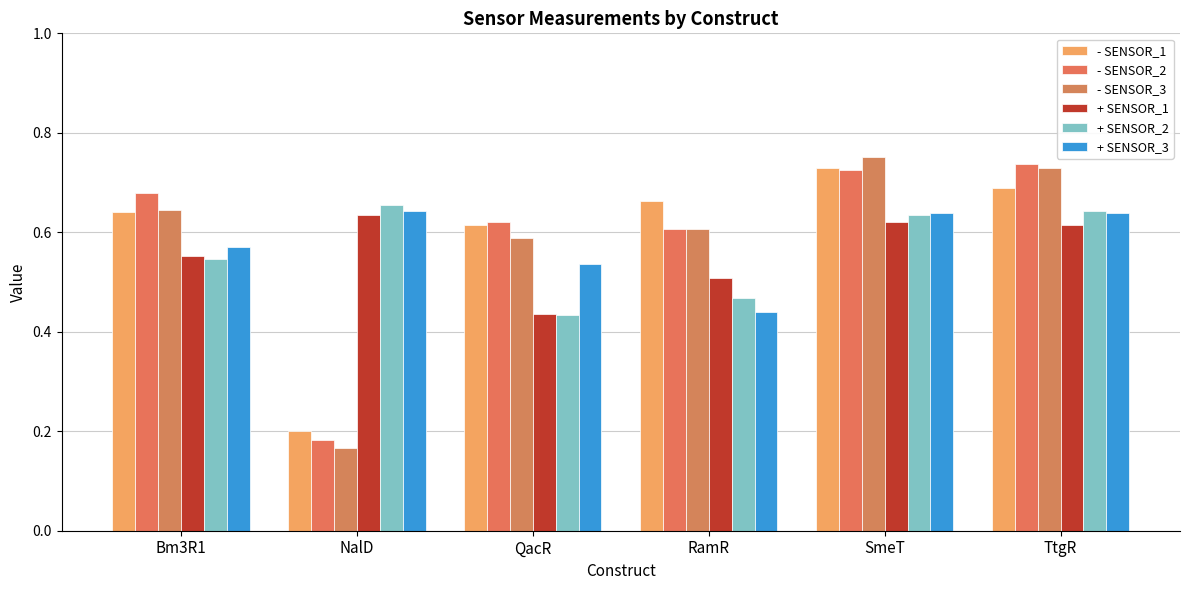

What is the difference between the maximum and minimum values in the - SENSOR_3 series?

0.6